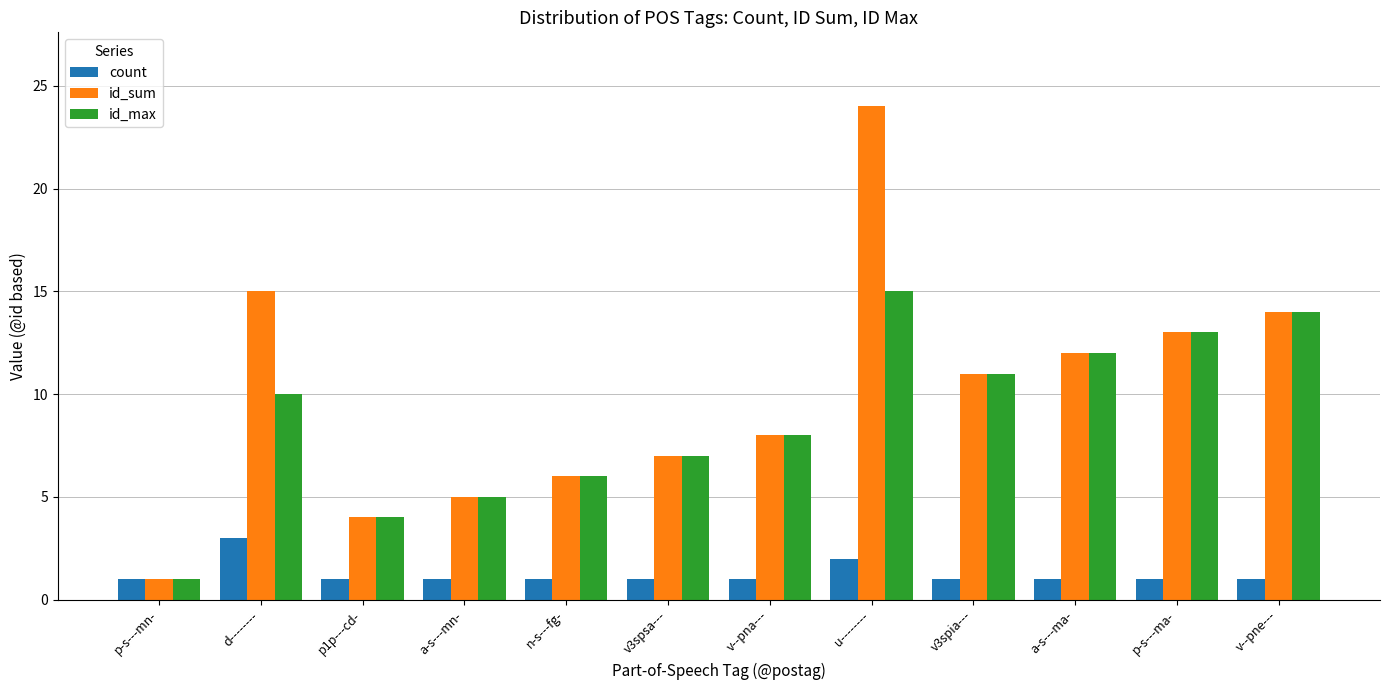

What is the approximate value of id_max at d--------, to the nearest 5?

10